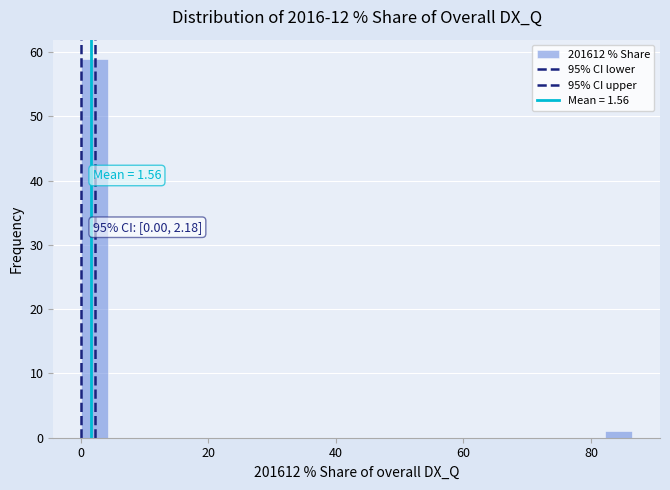

Read against the x-axis, roughly where is the centre of the tallest bar?

2